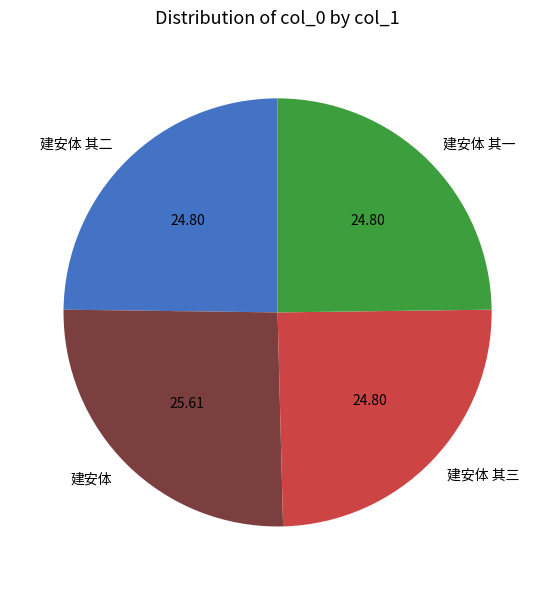

What is the largest slice in the pie chart?

建安体